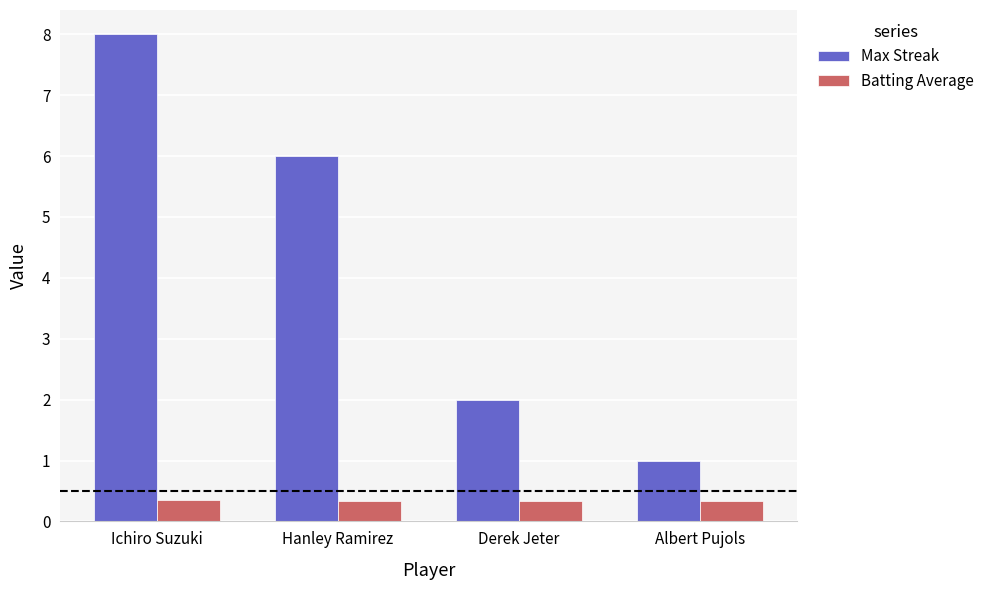

Which label corresponds to the largest value in the chart?

Ichiro Suzuki